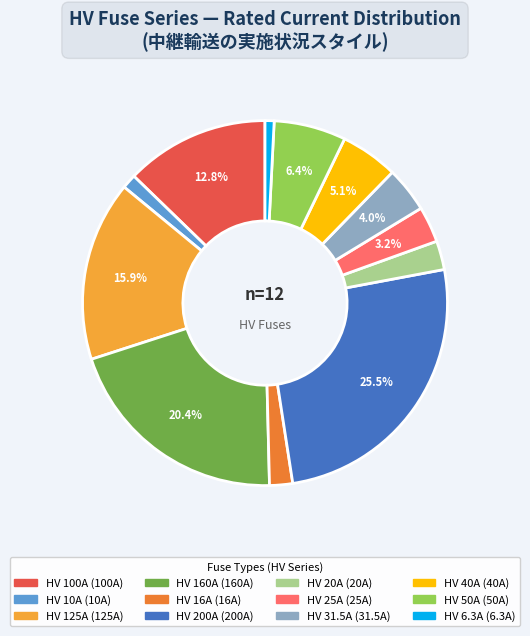

To the nearest percent, what portion does HV 16A represent?

2%